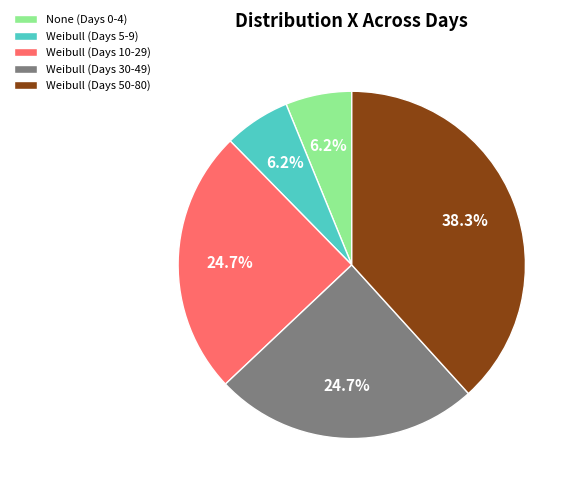

How many slices are in this pie chart?

5